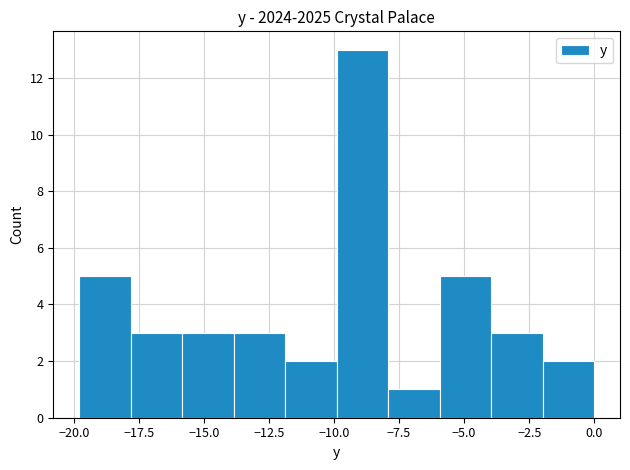

Read against the x-axis, roughly where is the centre of the tallest bar?

-9.0